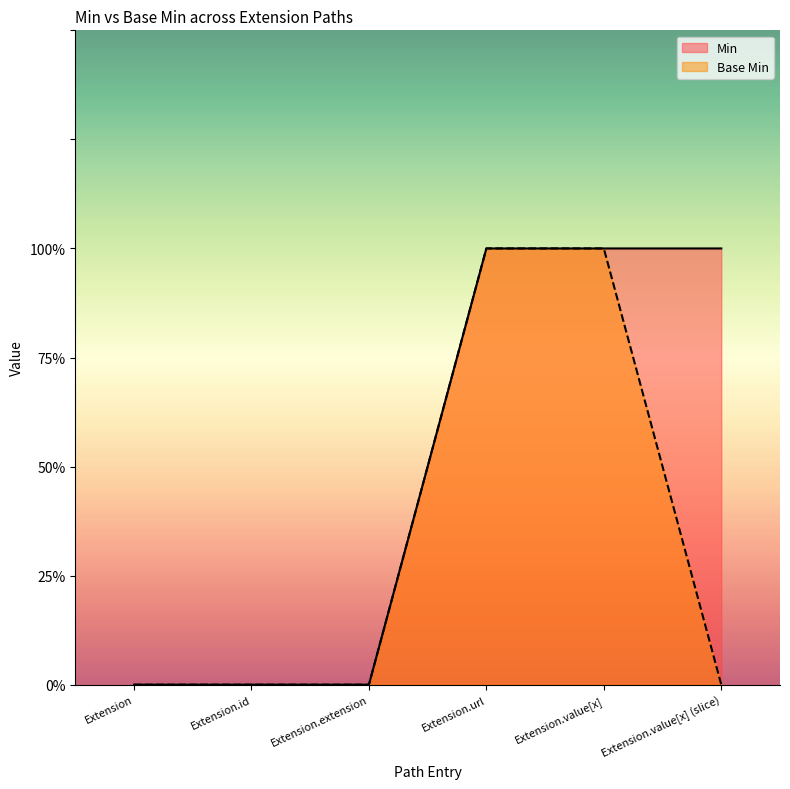

What are all the series names shown in the legend?

Min, Base Min